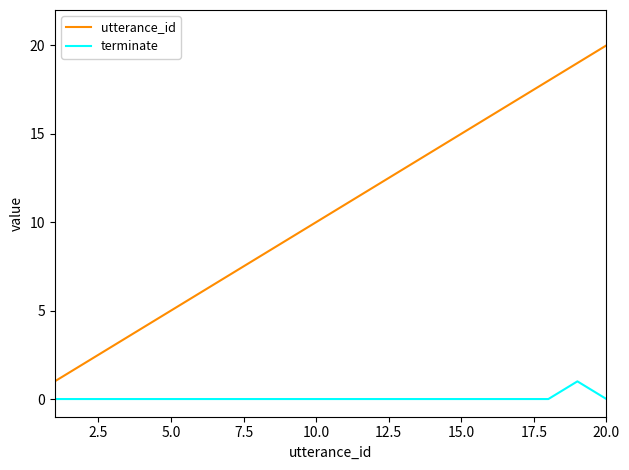

How many categories are shown in the chart?

20